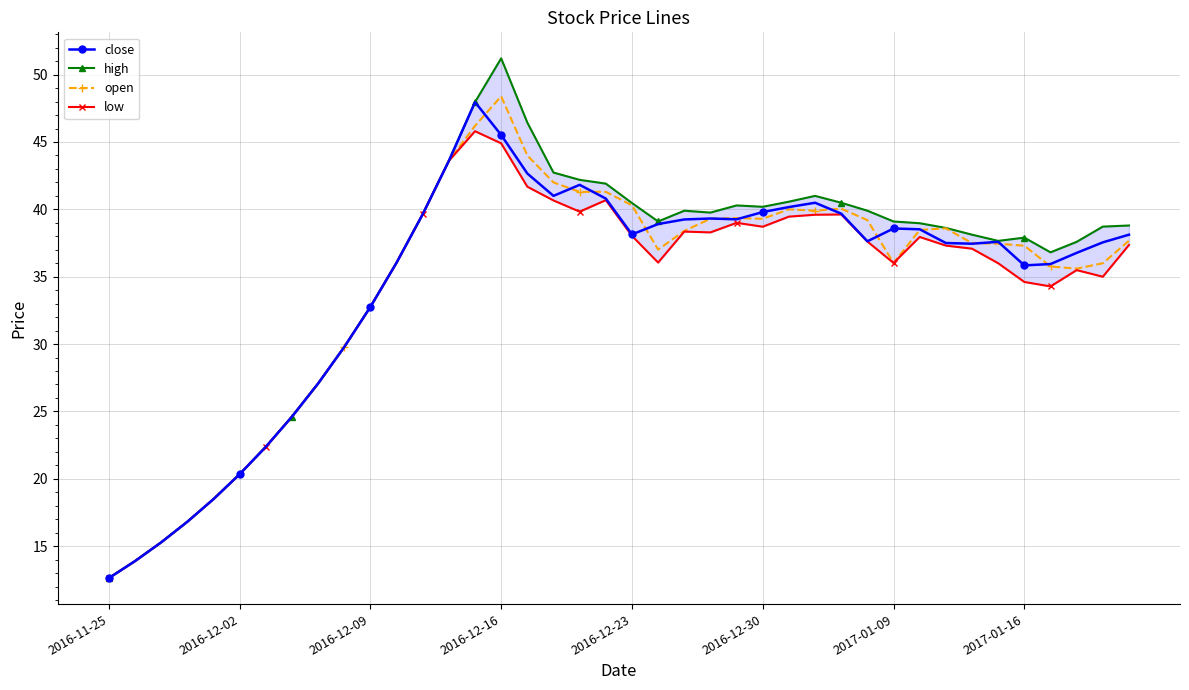

What is the maximum value for high?

51.2